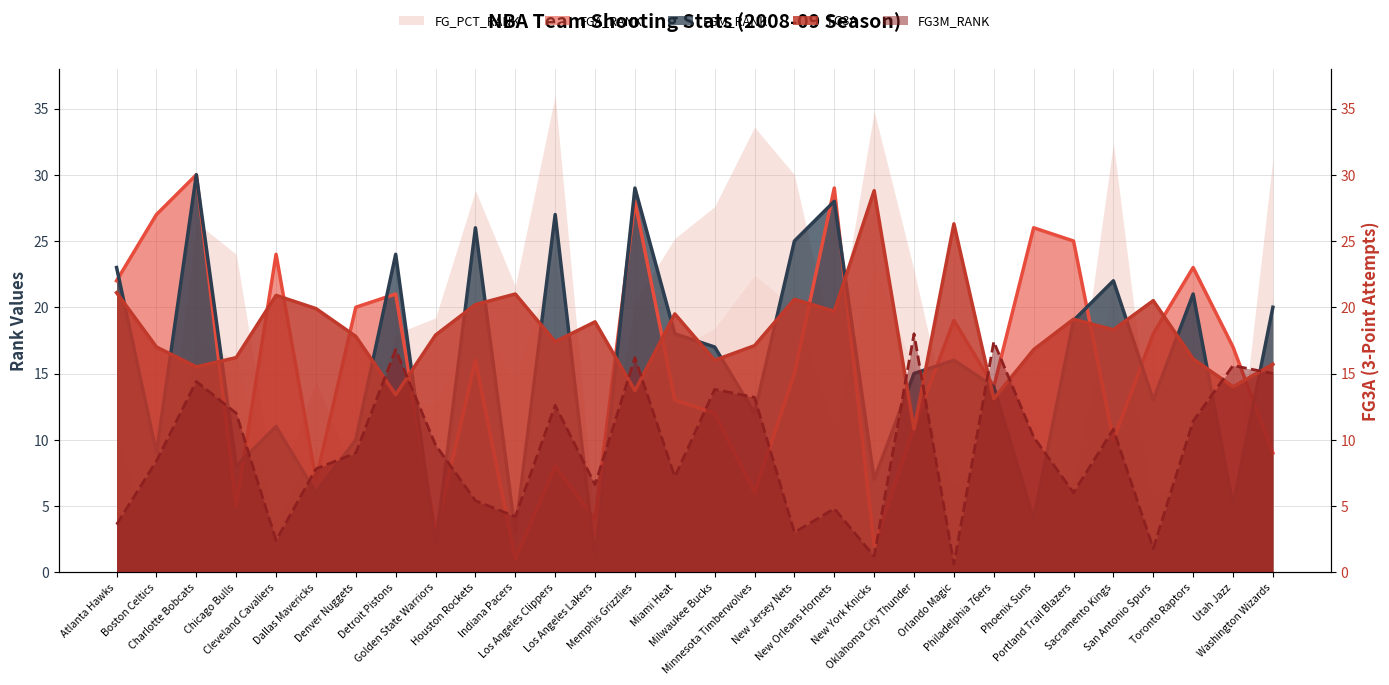

In FGA_RANK, how many points are higher than both neighbors (excluding endpoints)?

10